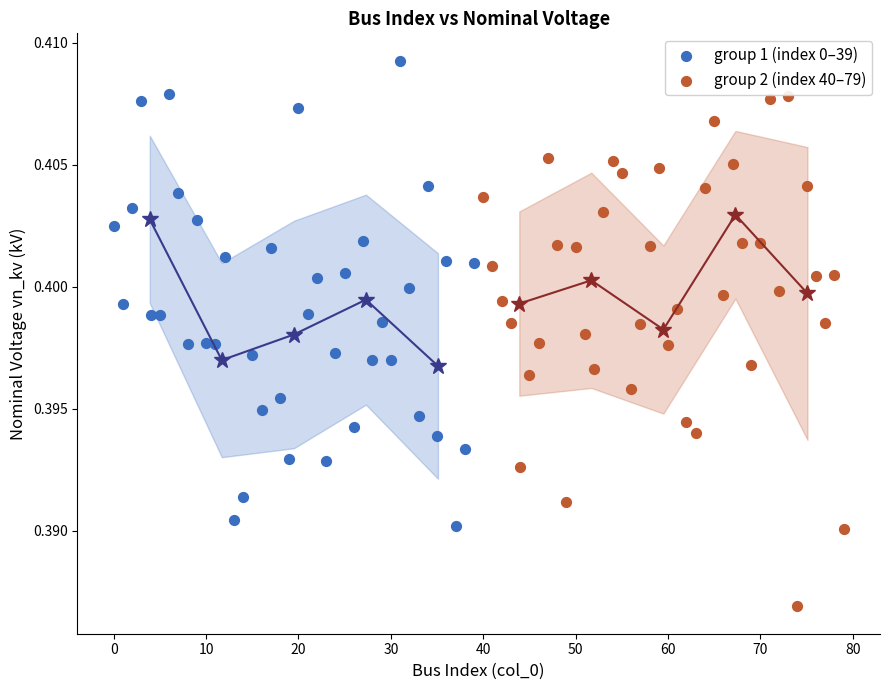

Which series has the widest spread of Y values?

group 2 (index 40–79)